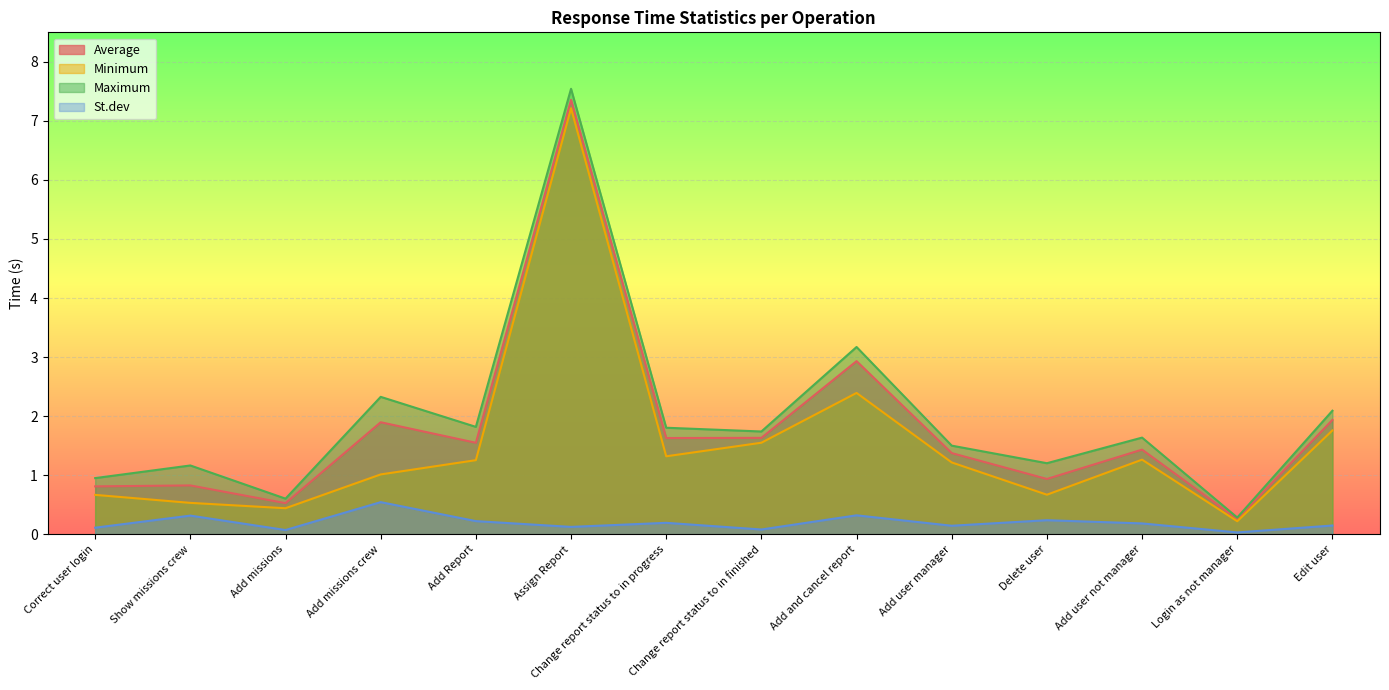

What is the sum of all Average values?

25.1